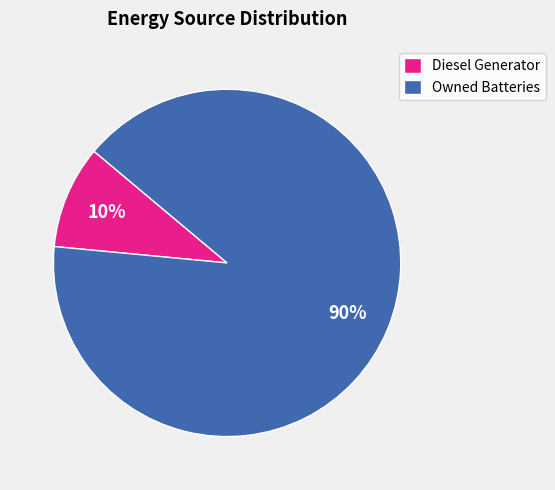

Does any single category account for the majority?

Yes